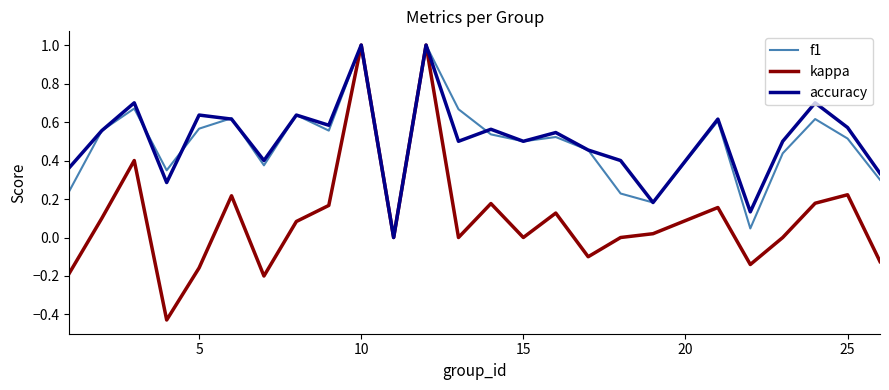

Which series has the largest range (max minus min)?

kappa